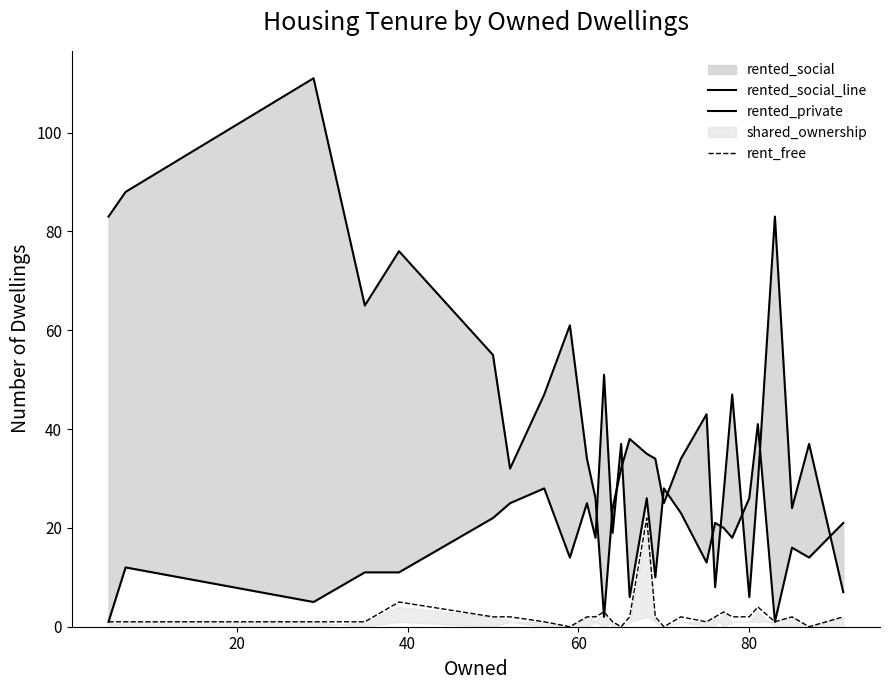

Reading right to left, extract all data points from this chart.

rented_social_line: 7	37	24	83	29	6	47	27	8	43	34	25	34	35	38	32	24	2	26	34	61	47	32	55	76	65	111	88	83
rented_private: 21	14	16	1	41	26	18	20	21	13	23	28	10	26	6	37	19	51	18	25	14	28	25	22	11	11	5	12	1
rent_free: 2	0	2	1	4	2	2	3	2	1	2	0	2	22	2	0	1	3	2	2	0	1	2	2	5	1	1	1	1